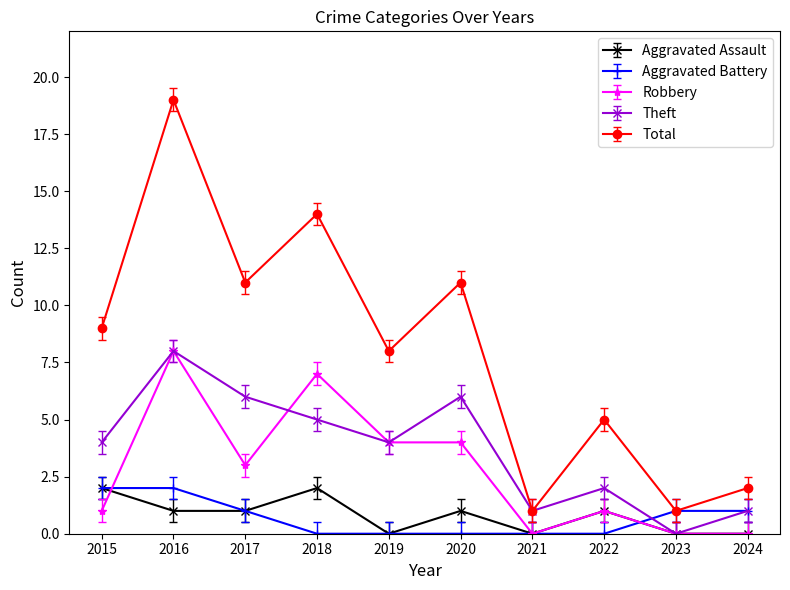

What are all the series names shown in the legend?

Aggravated Assault, Aggravated Battery, Robbery, Theft, Total